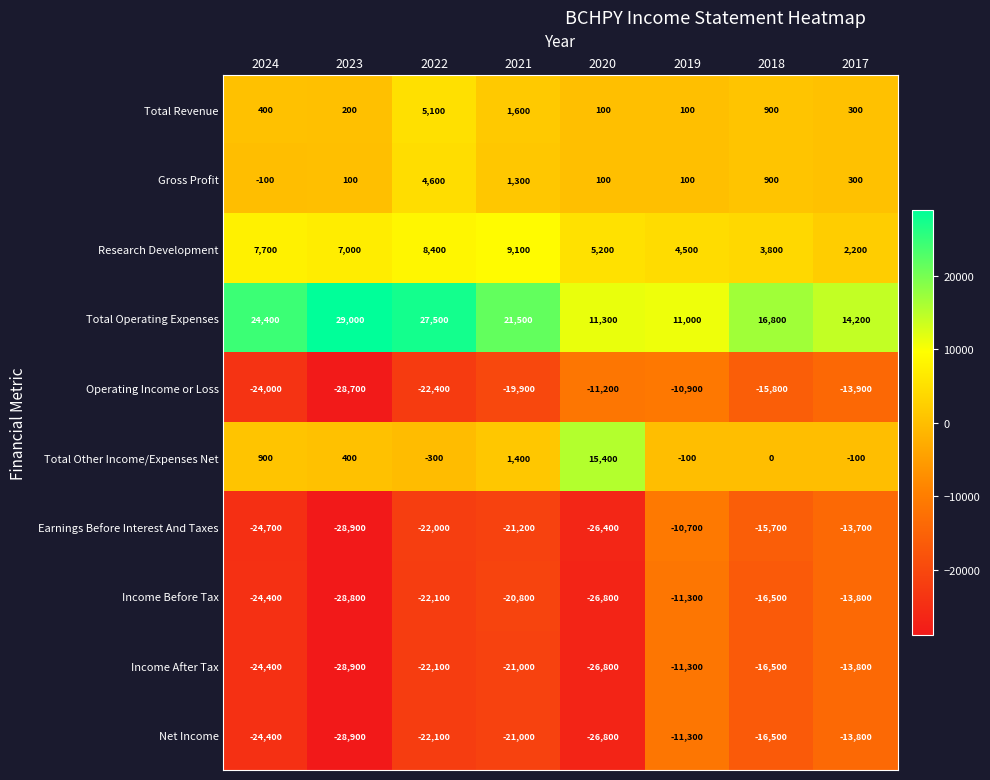

Where is Total Operating Expenses nearest to the value 20000?

2021